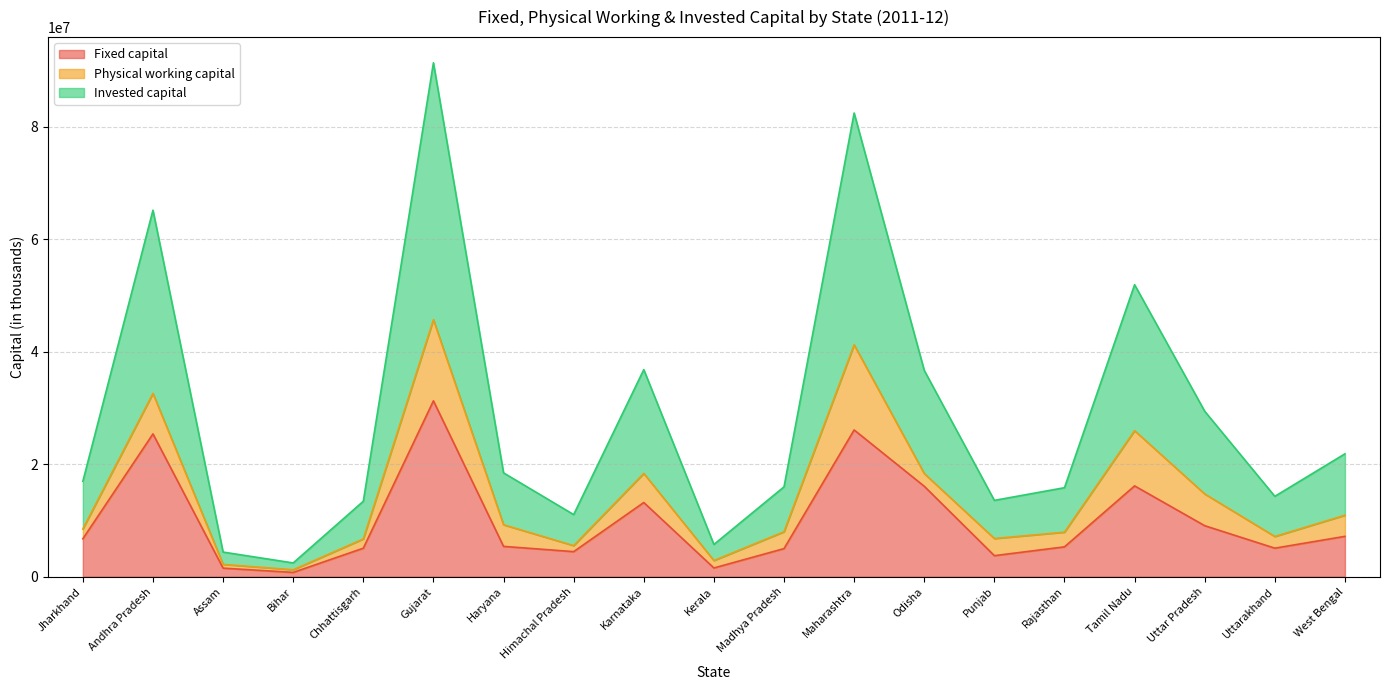

Between Karnataka and Madhya Pradesh, which series saw the biggest shift?

Invested capital